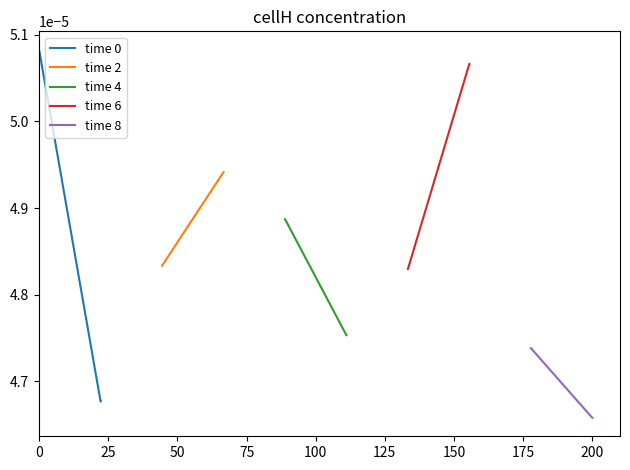

True or false: time 4 has more than 1 points higher than both neighbors.

False